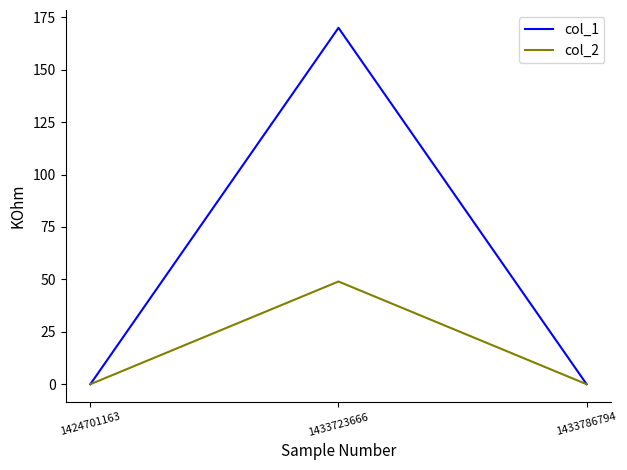

Reading left to right, extract all data points from this chart.

col_1: 1424701163=0	1433723666=170	1433786794=0
col_2: 1424701163=0	1433723666=49	1433786794=0